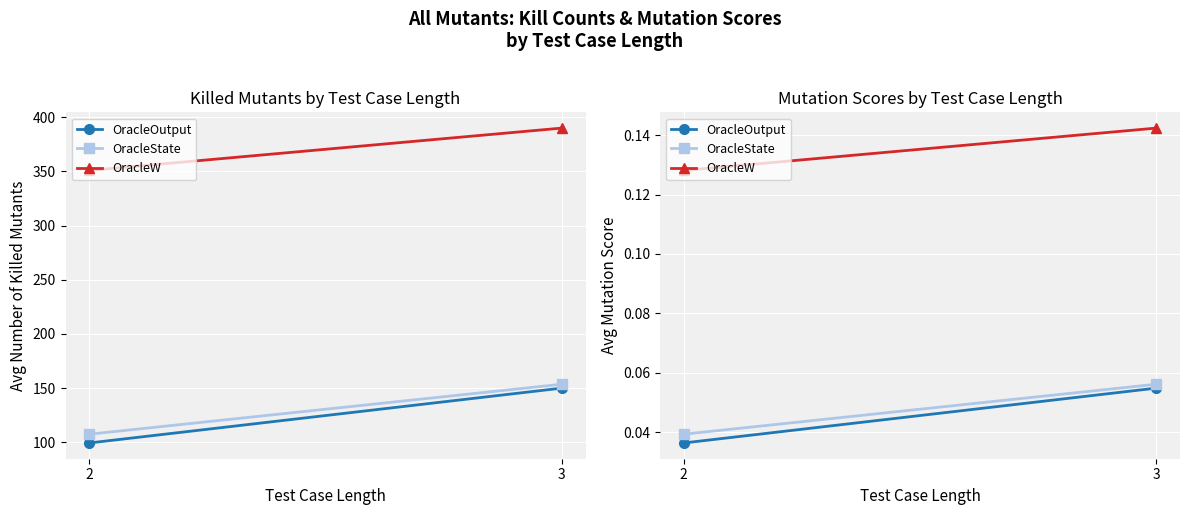

How many OracleOutput values are between 0 and 1?

2